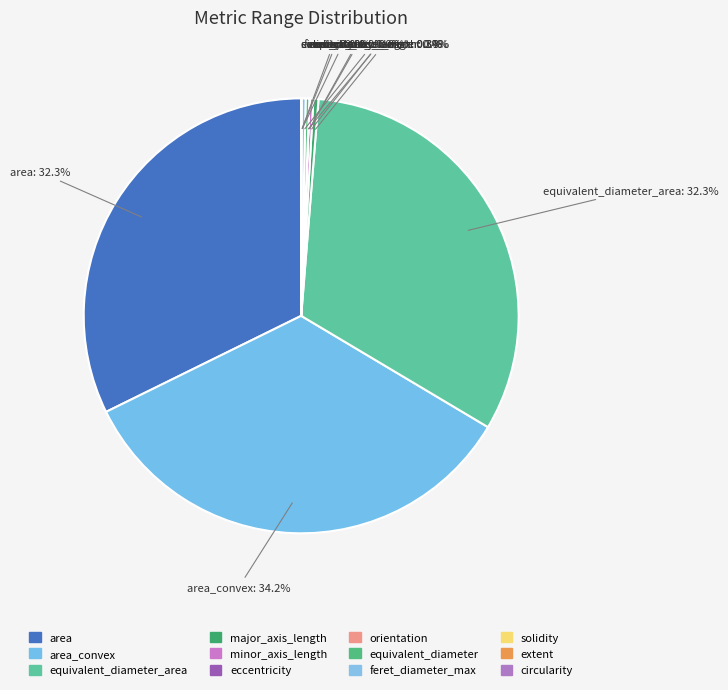

Is there a majority slice in this chart?

No